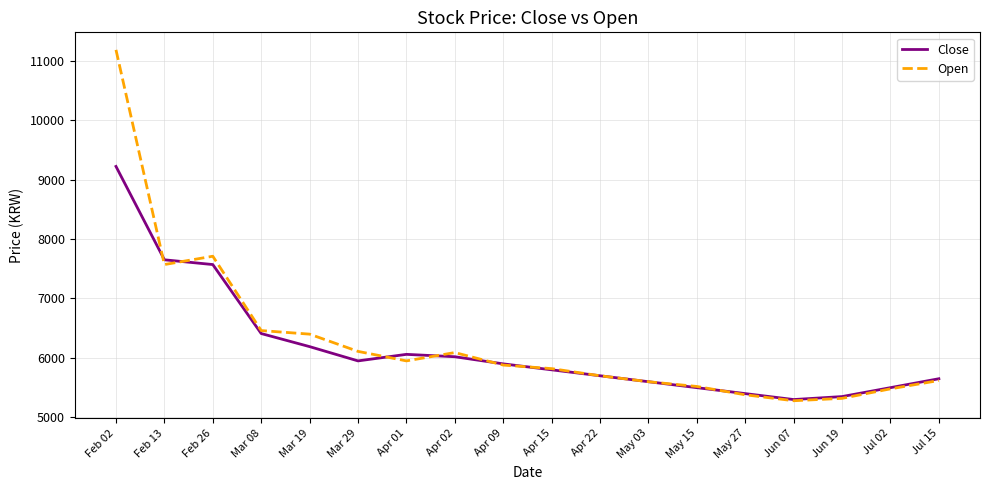

What is the maximum value for Close?

9220